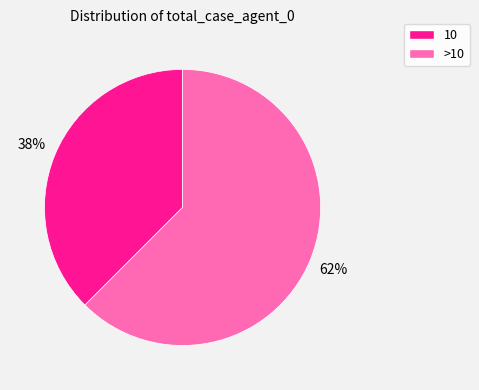

To the nearest percent, what is the average slice percentage?

50%